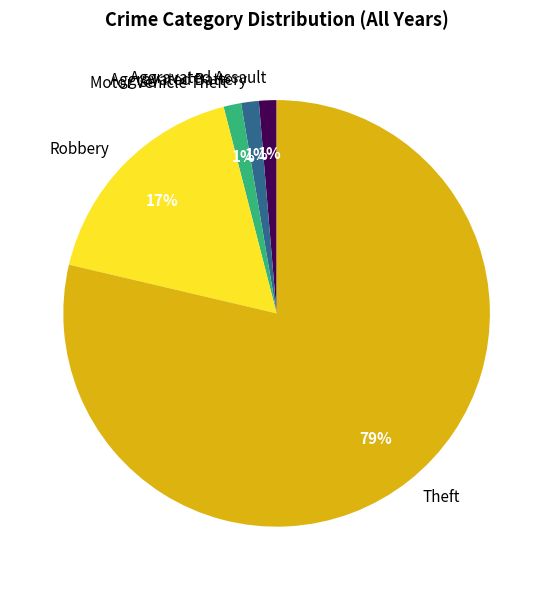

The Motor Vehicle Theft slice represents 11% of the pie. True or false?

False